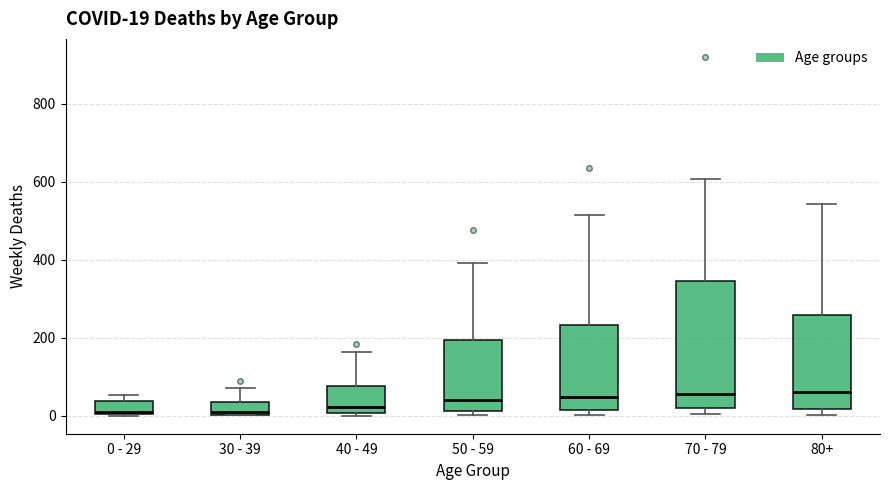

Which box is the tallest, from its lower edge to its upper edge?

70 - 79